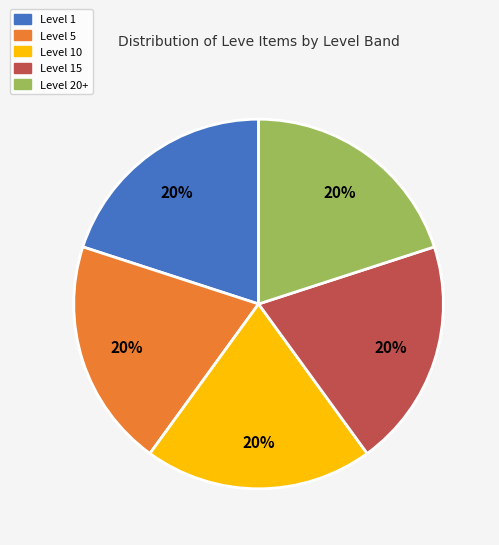

Count the number of slices in the pie.

5